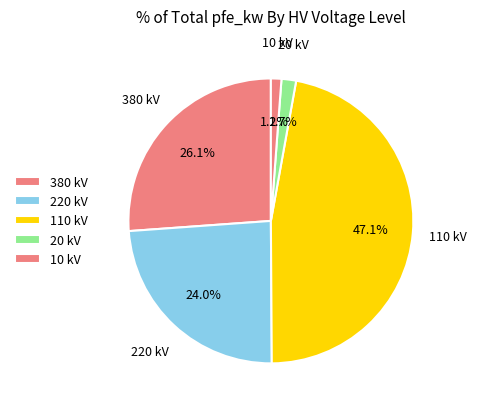

How many segments does this pie chart have?

5